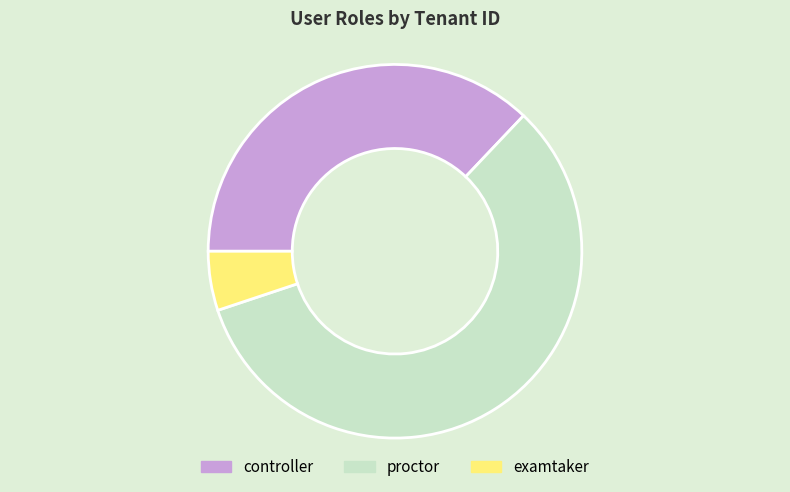

The examtaker slice represents 1% of the pie. True or false?

False